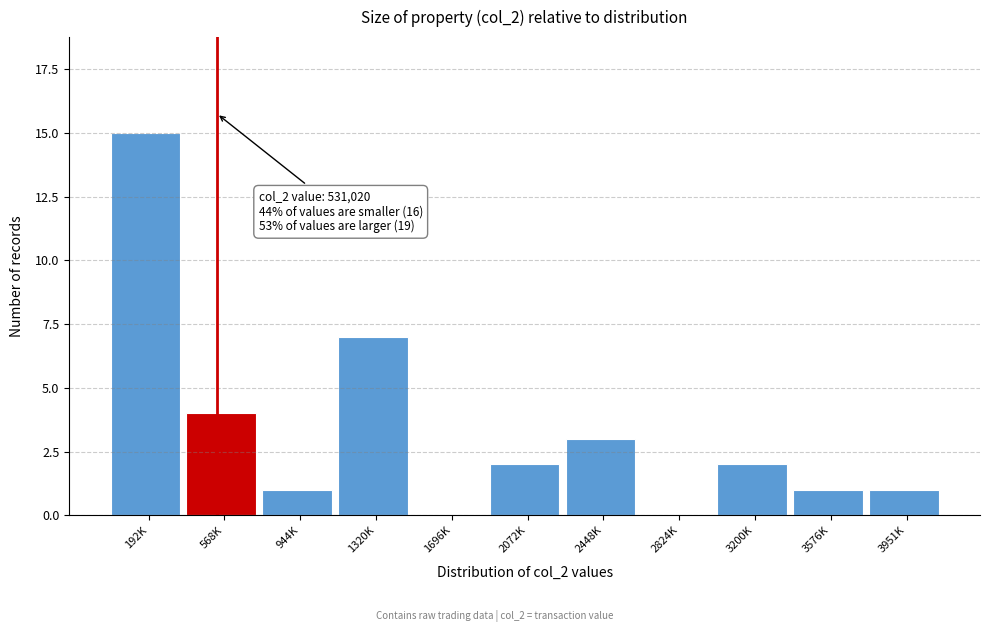

Reading left to right, transcribe all the data shown in this chart.

192K=15	568K=4	944K=1	1320K=7	1696K=0	2072K=2	2448K=3	2824K=0	3200K=2	3576K=1	3951K=1